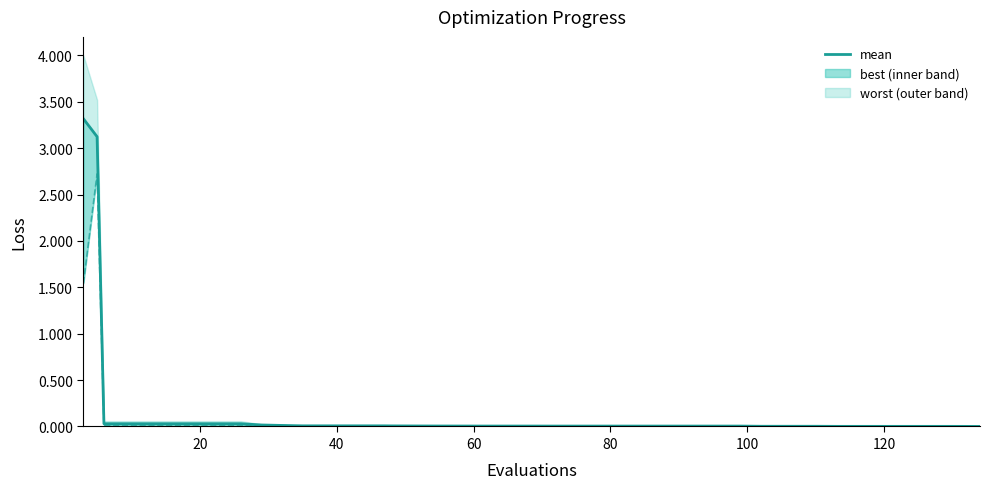

Does the chart display data point markers on the line(s)?

No